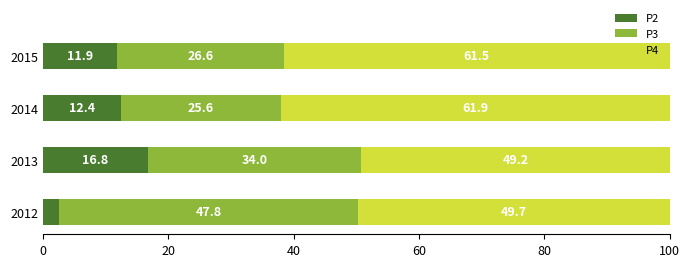

How many values in the P2 series are below 12?

2